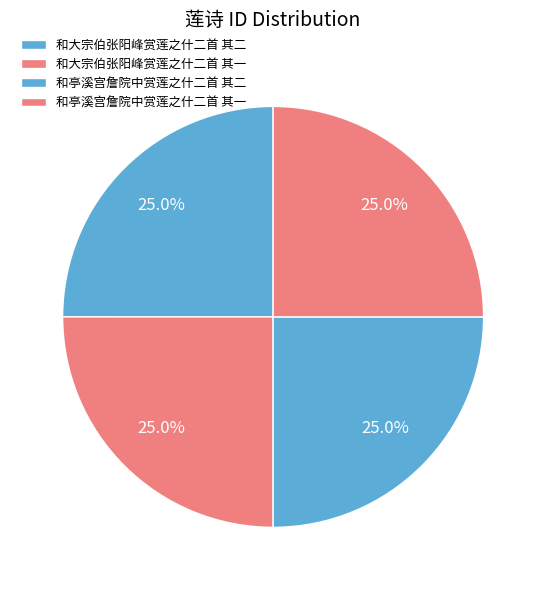

Which category has the smallest portion of the pie?

和亭溪宫詹院中赏莲之什二首 其一